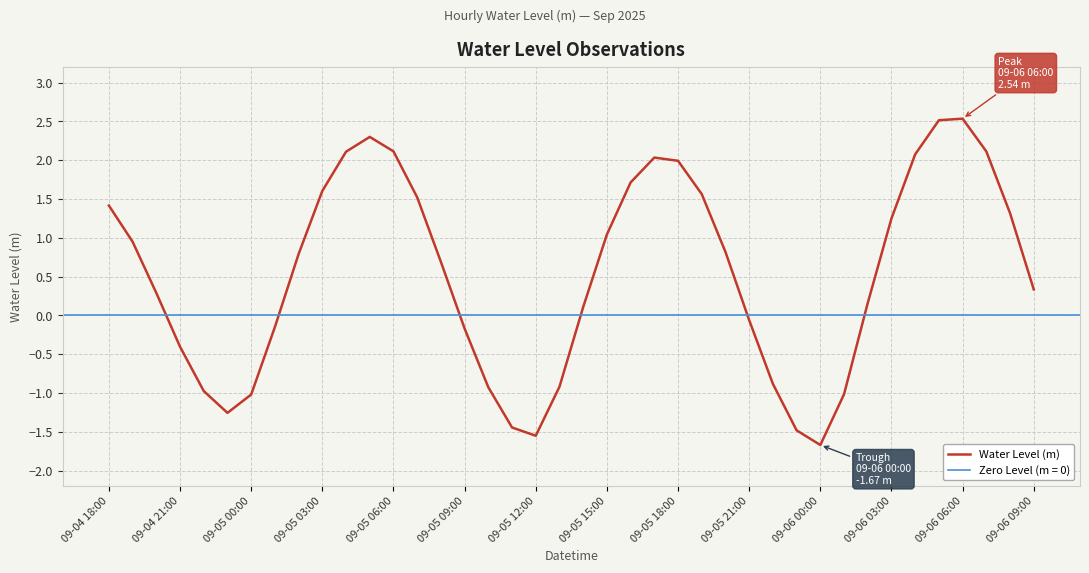

Is it true that the value at 17 is -1.4?

True